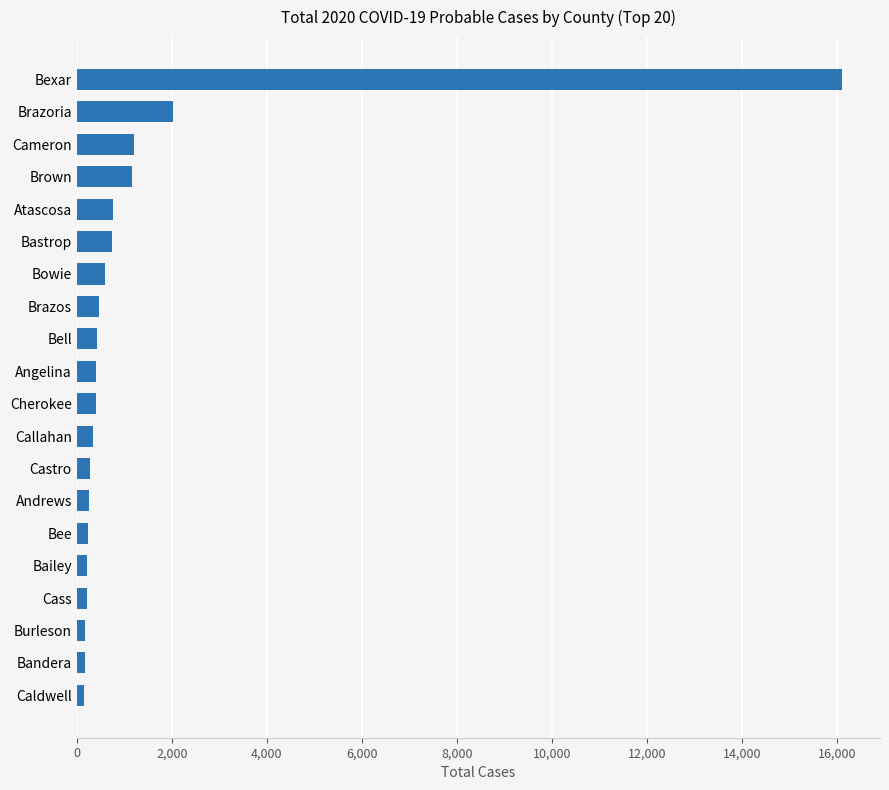

What is the average value?

1319